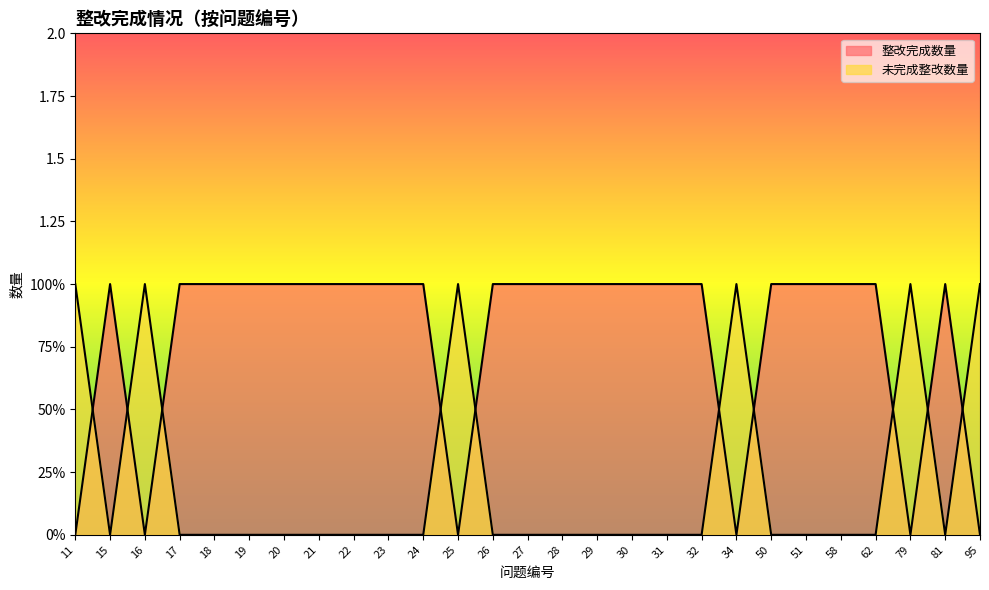

After their last crossing, which series has the higher values: 未完成整改数量 or 整改完成数量?

未完成整改数量